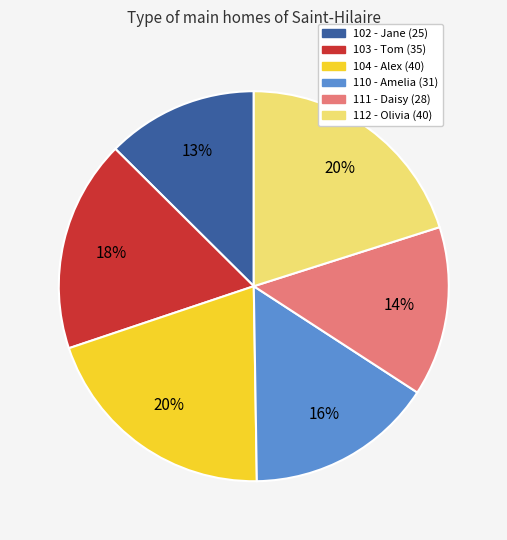

What is the smallest slice in the pie chart?

102